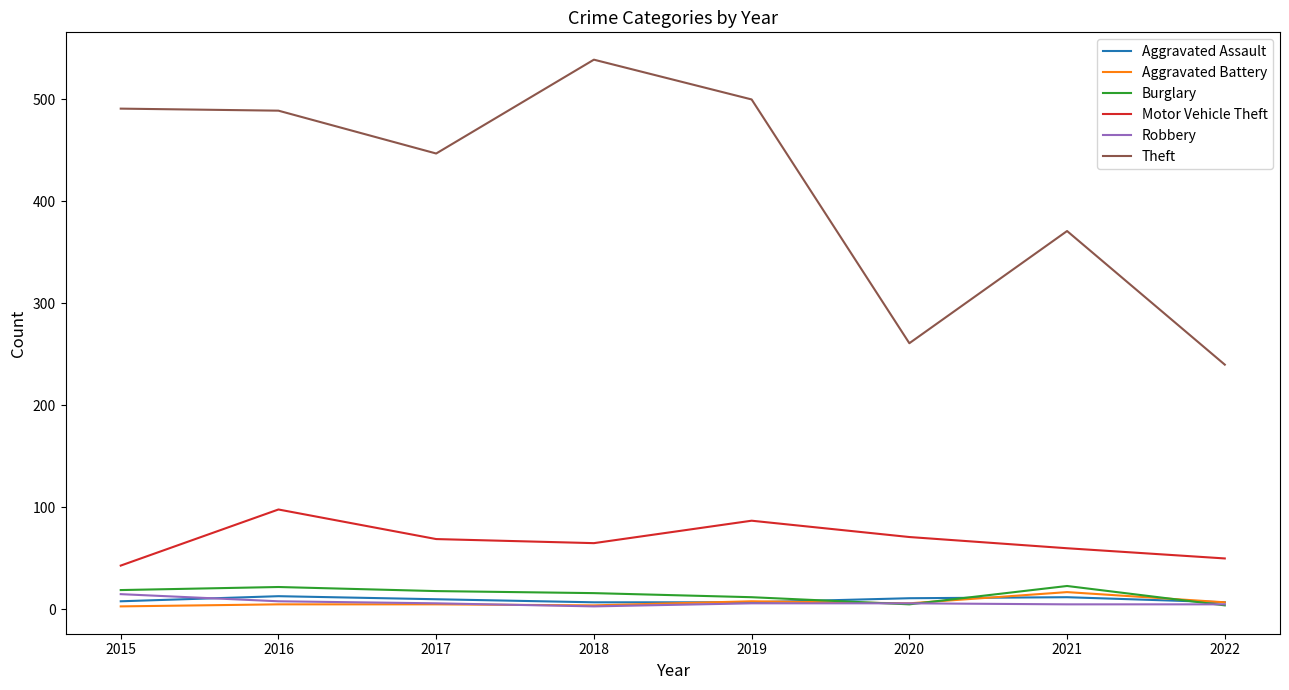

Which label corresponds to the largest value in the chart?

2018